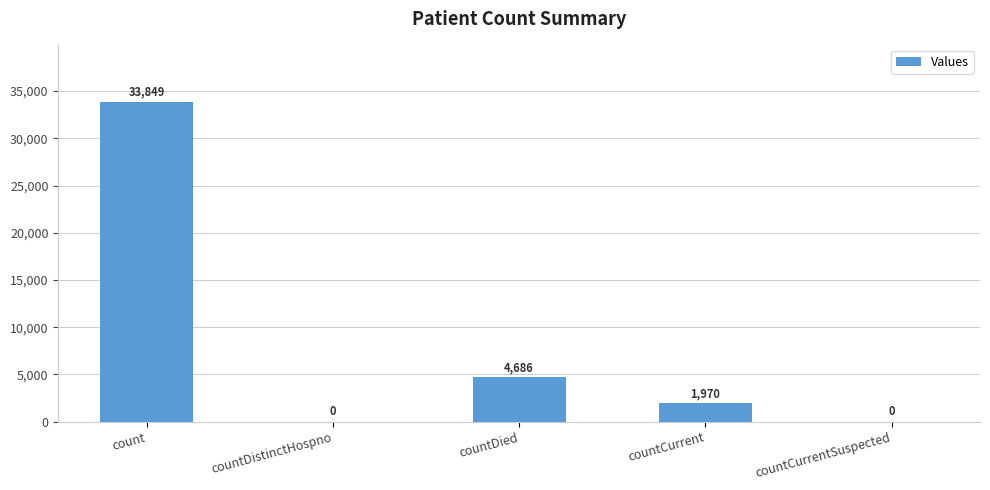

Which label corresponds to the largest value in the chart?

count